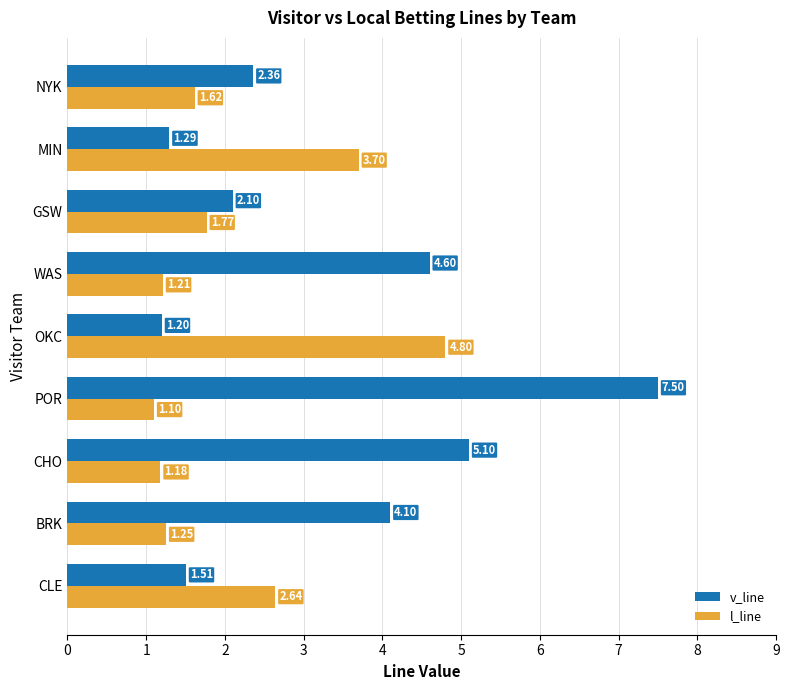

Which series has the largest total across all categories?

v_line